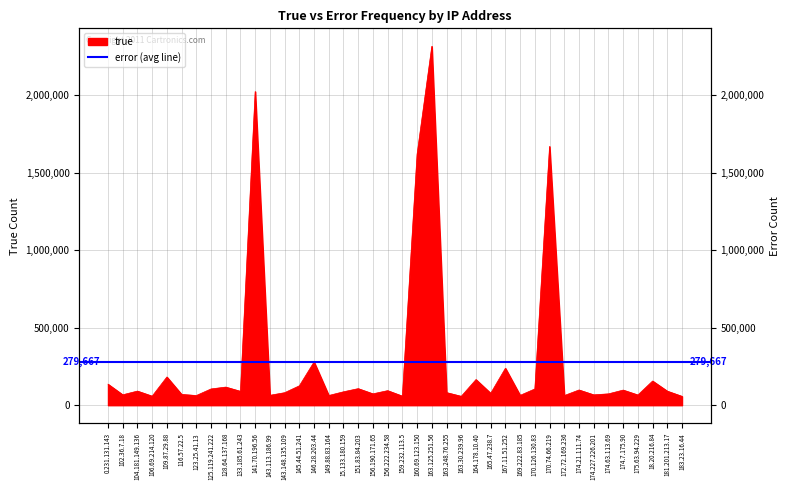

Which category has the highest value across all series?

163.125.251.56